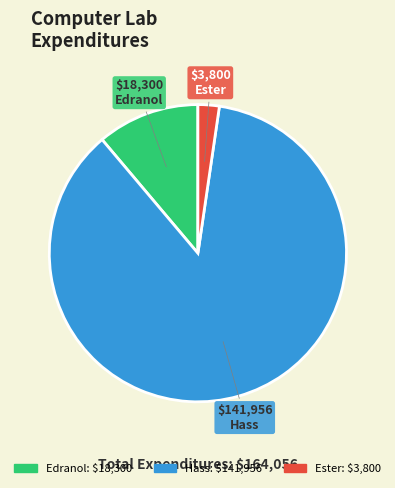

Is there a majority slice in this chart?

Yes